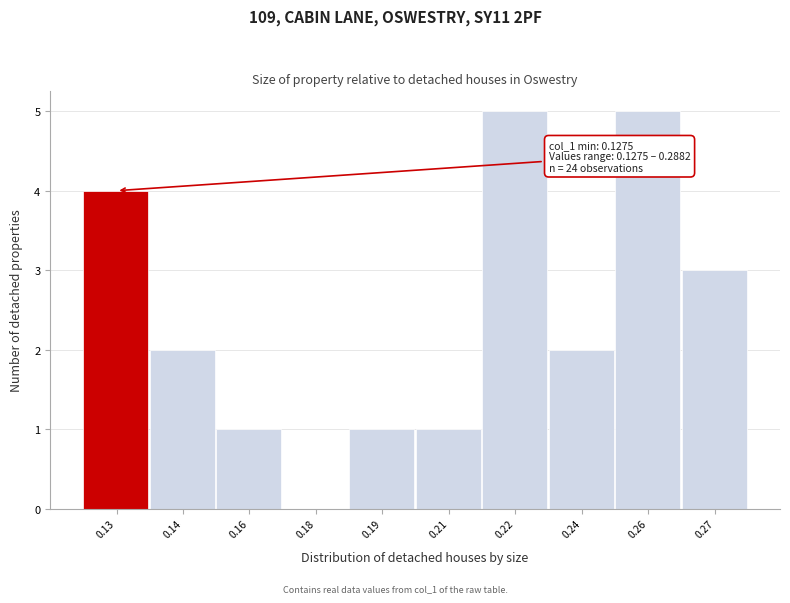

Reading right to left, transcribe all the data shown in this chart.

0.27=3	0.26=5	0.24=2	0.22=5	0.21=1	0.19=1	0.18=0	0.16=1	0.14=2	0.13=4